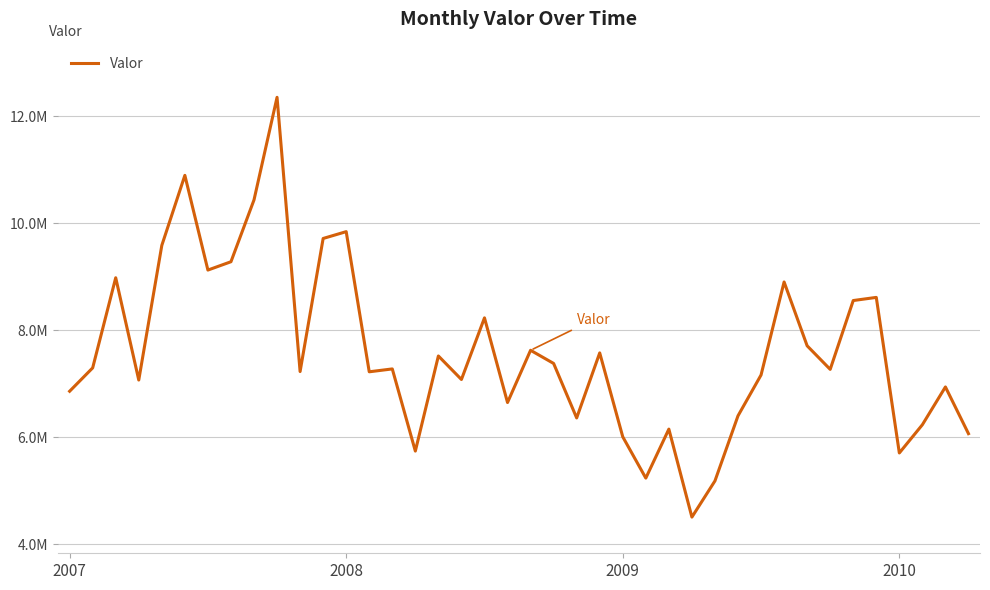

What is the smallest value displayed?

4507374